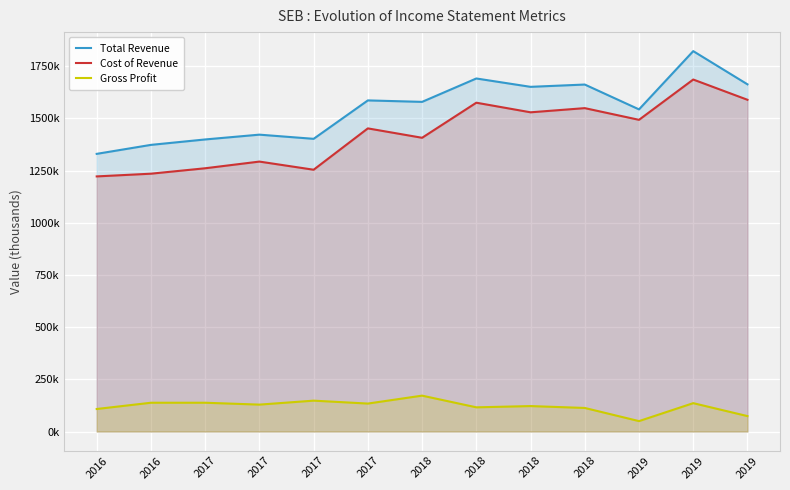

The value of Total Revenue at 2017 is 2335914. True or false?

False